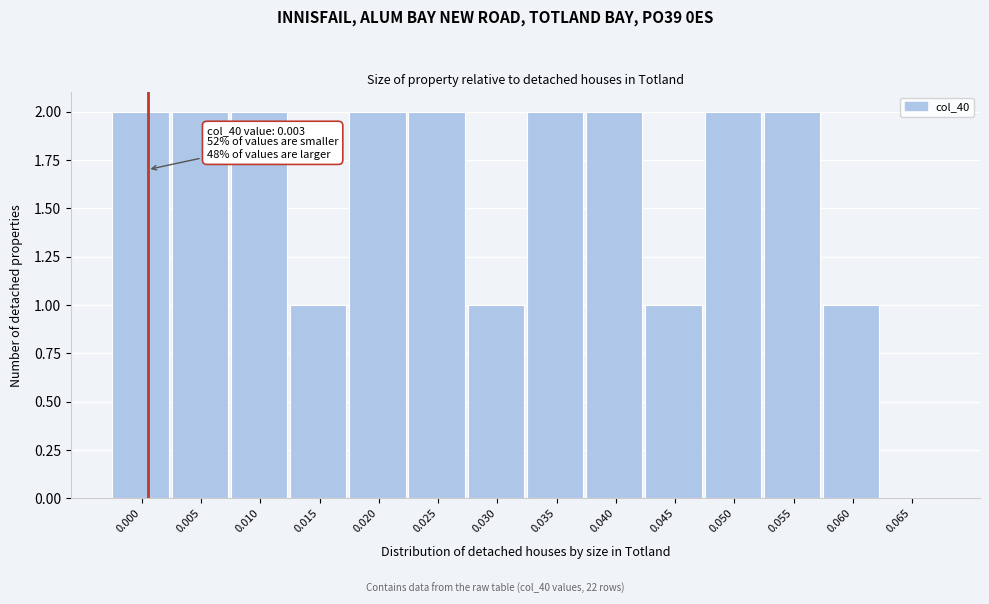

Reading right to left, list all the values displayed in this chart.

0.065=0	0.060=1	0.055=2	0.050=2	0.045=1	0.040=2	0.035=2	0.030=1	0.025=2	0.020=2	0.015=1	0.010=2	0.005=2	0.000=2